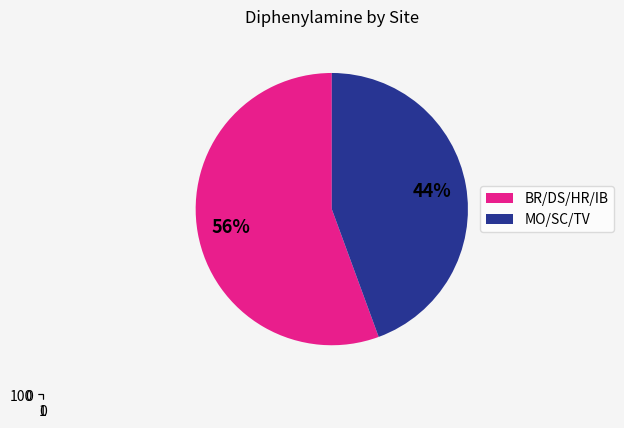

Between DS and BR, which is larger?

DS